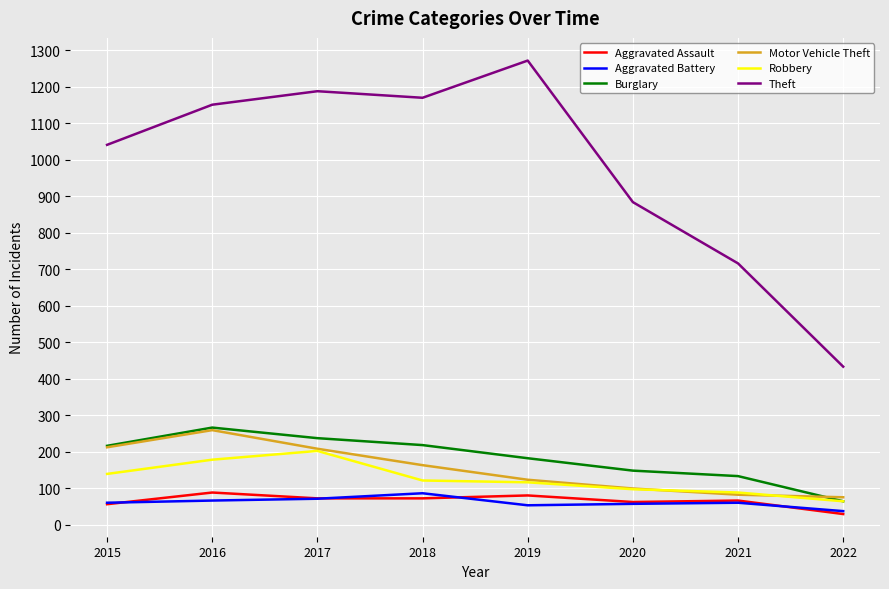

At which category does the chart reach its peak across all series?

2019